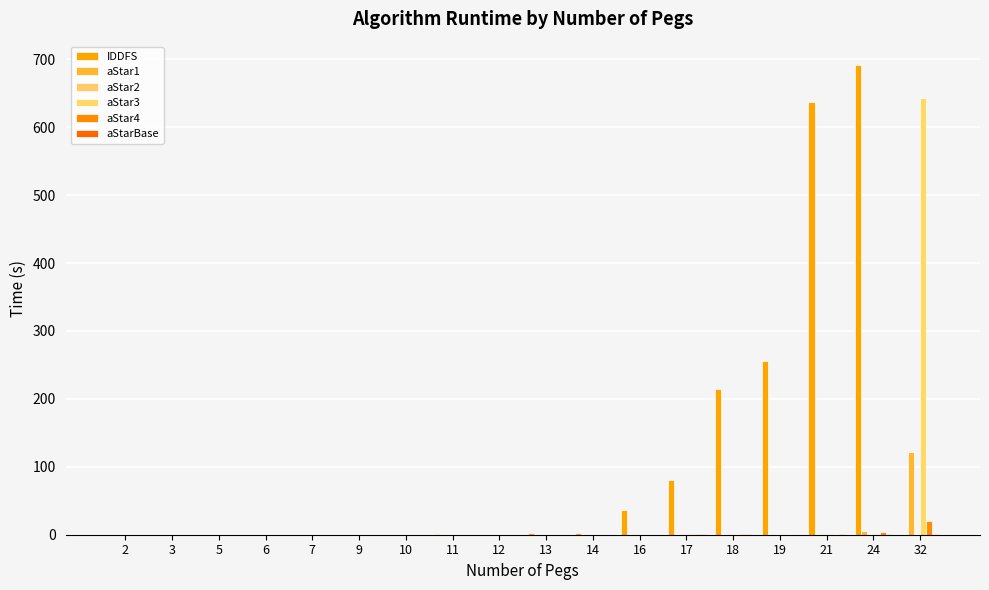

At which category is the sum across all series the highest?

32